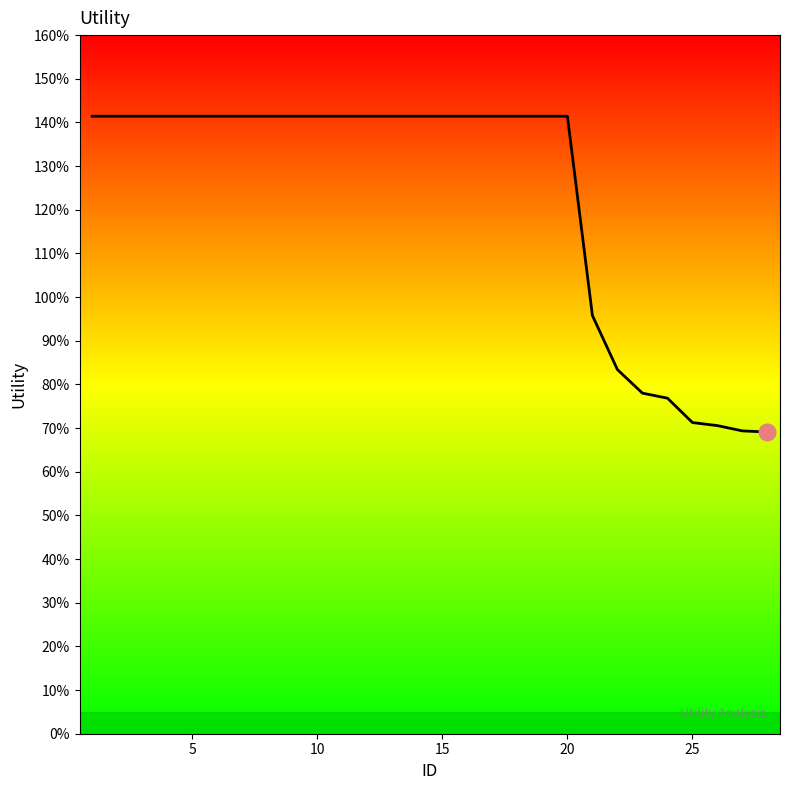

Does the chart have visible grid lines?

No